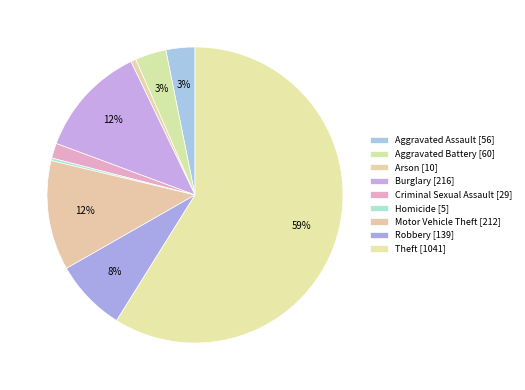

How many slices are in this pie chart?

9